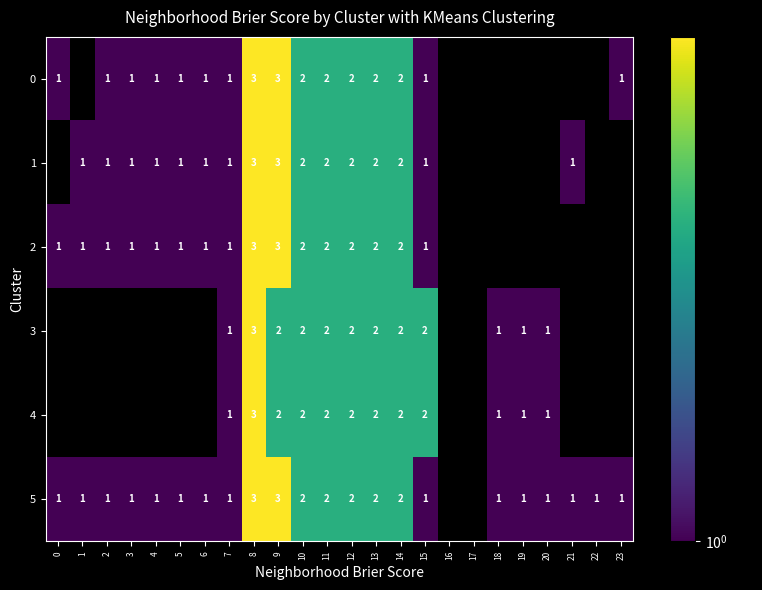

The 5 series shows 1 at 18. True or false?

True